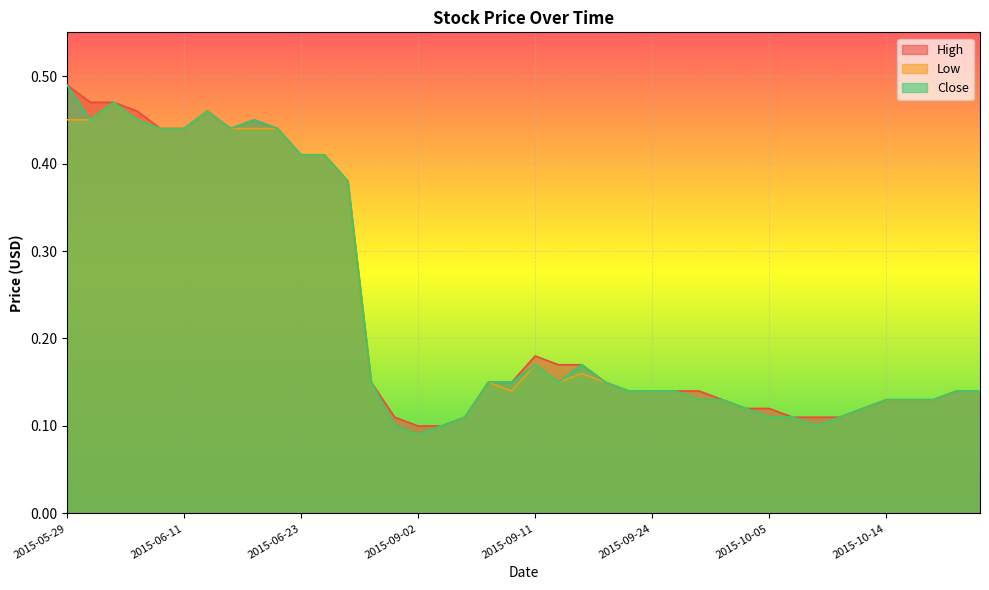

Rank the categories by High value from highest to lowest.

2015-05-29, 2015-06-02, 2015-06-05, 2015-06-08, 2015-06-12, 2015-06-17, 2015-06-10, 2015-06-11, 2015-06-15, 2015-06-18, 2015-06-23, 2015-06-25, 2015-07-07, 2015-09-11, 2015-09-14, 2015-09-17, 2015-08-14, 2015-09-09, 2015-09-10, 2015-09-22, 2015-09-23, 2015-09-24, 2015-09-25, 2015-09-28, 2015-10-22, 2015-10-26, 2015-09-29, 2015-10-14, 2015-10-19, 2015-10-21, 2015-10-02, 2015-10-05, 2015-10-12, 2015-08-31, 2015-09-08, 2015-10-07, 2015-10-08, 2015-10-09, 2015-09-02, 2015-09-03